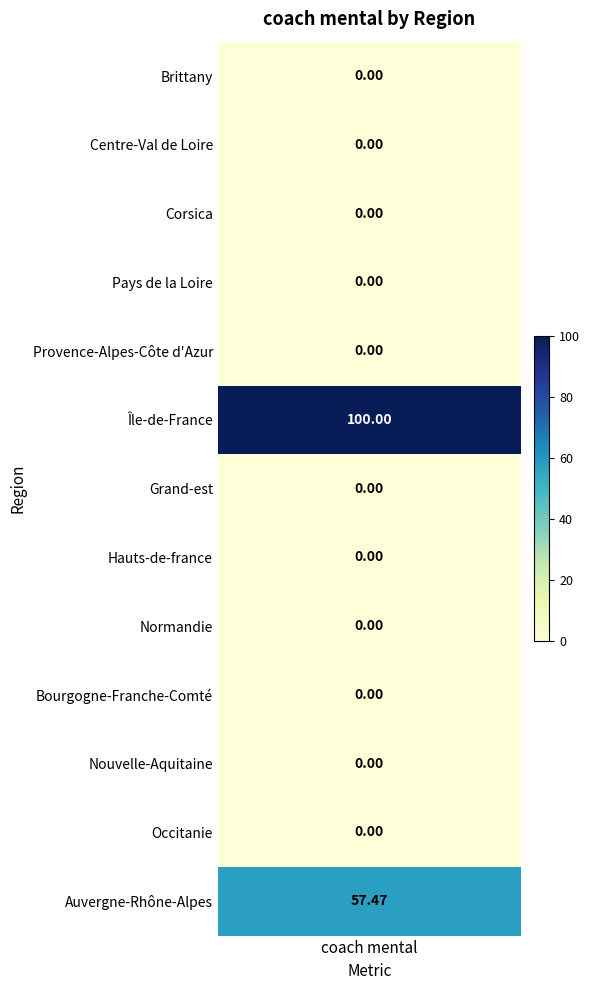

Reading left to right, what are all the values shown in this chart?

0.0	0.0	0.0	0.0	0.0	100.0	0.0	0.0	0.0	0.0	0.0	0.0	57.5